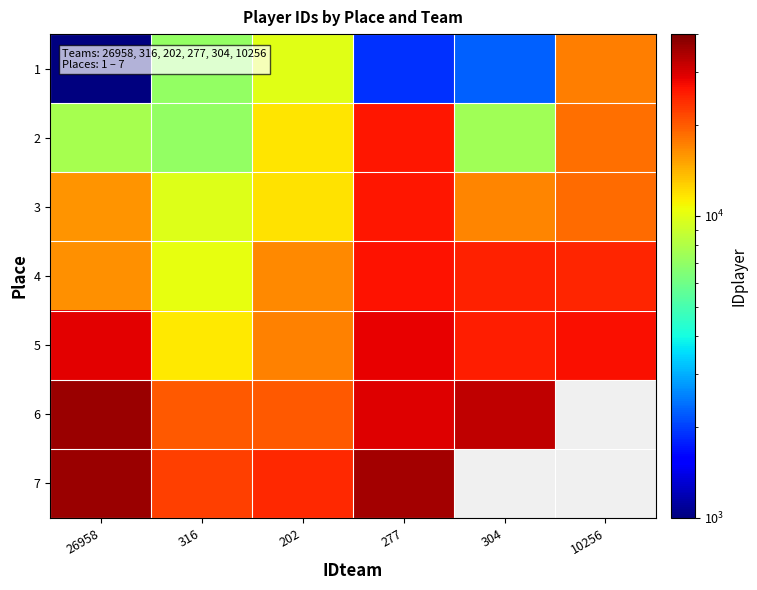

What is the approximate value of 5 at 277?

28640.0